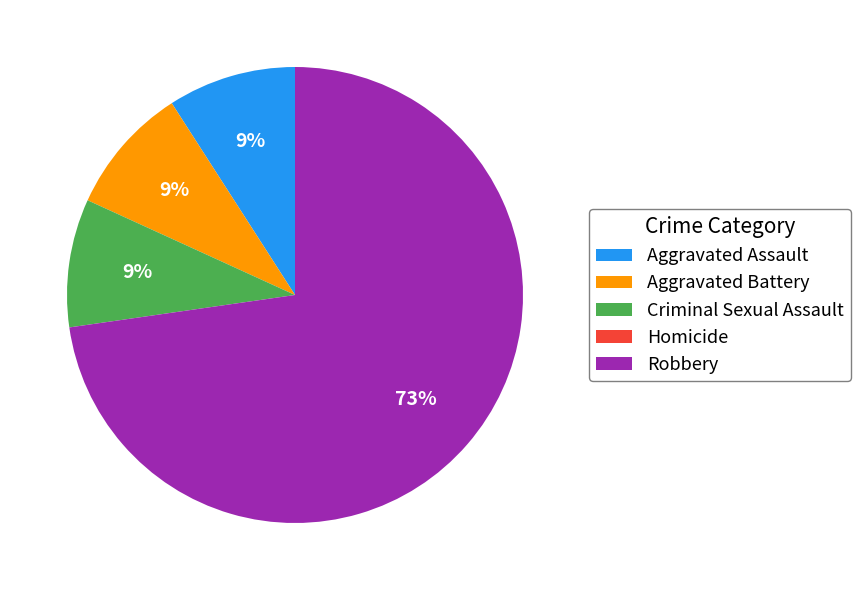

To the nearest percent, what is the difference between the largest and smallest slice percentages?

73%